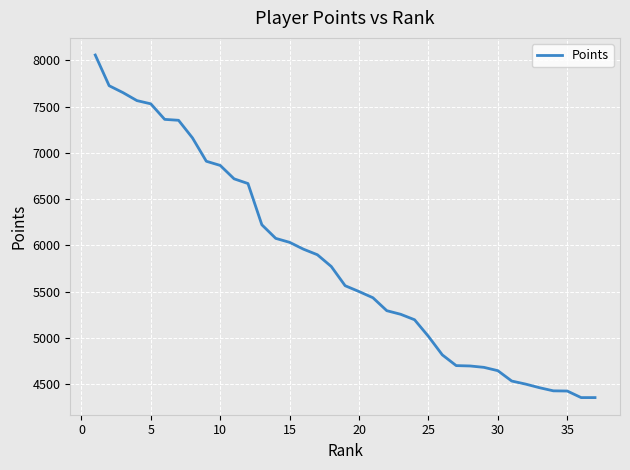

What is the difference between the maximum and minimum values?

3705